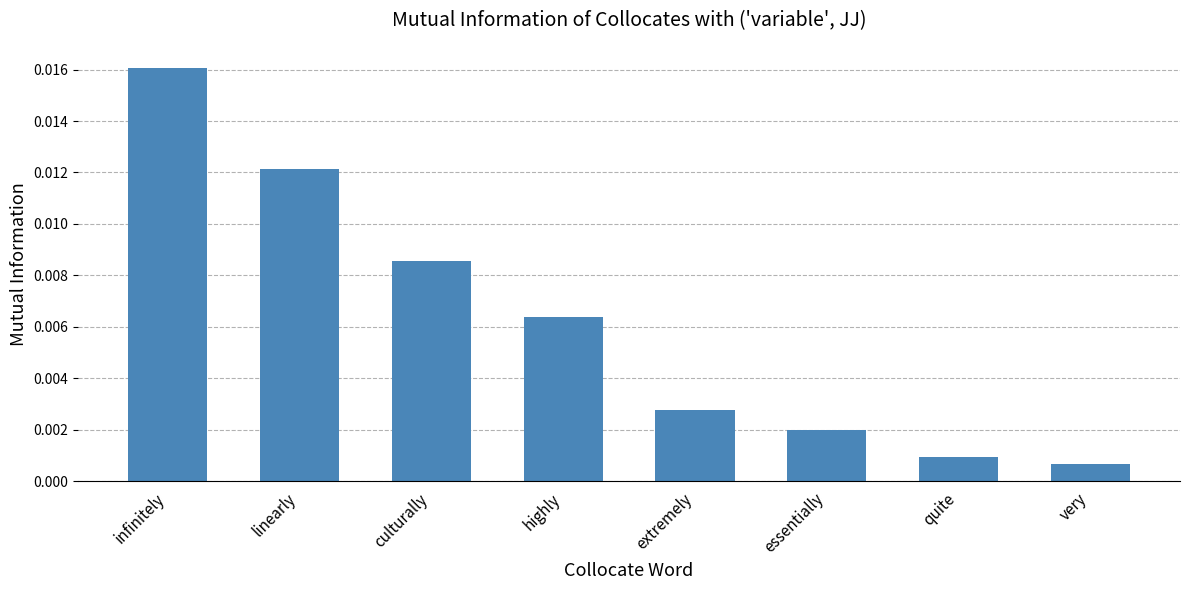

Which has a higher value, essentially or culturally?

culturally